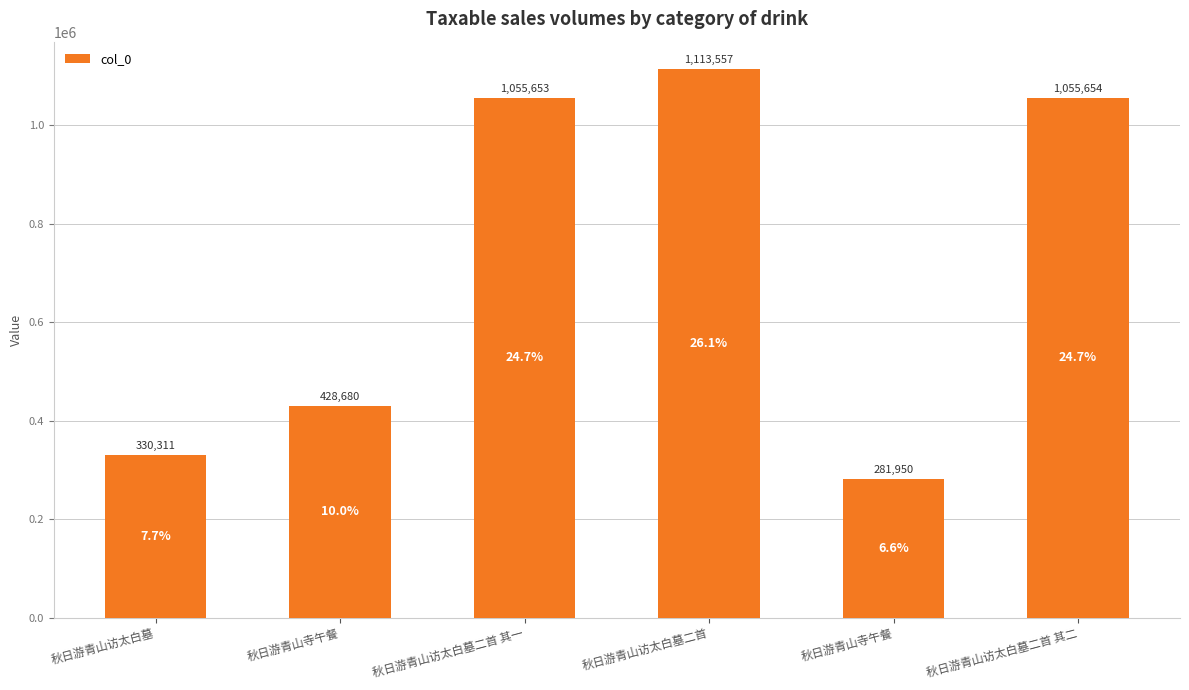

Reading left to right, what are all the values shown in this chart?

秋日游青山访太白墓=330311	秋日游青山寺午餐=428680	秋日游青山访太白墓二首 其一=1055653	秋日游青山访太白墓二首=1113557	秋日游青山寺午餐=281950	秋日游青山访太白墓二首 其二=1055654